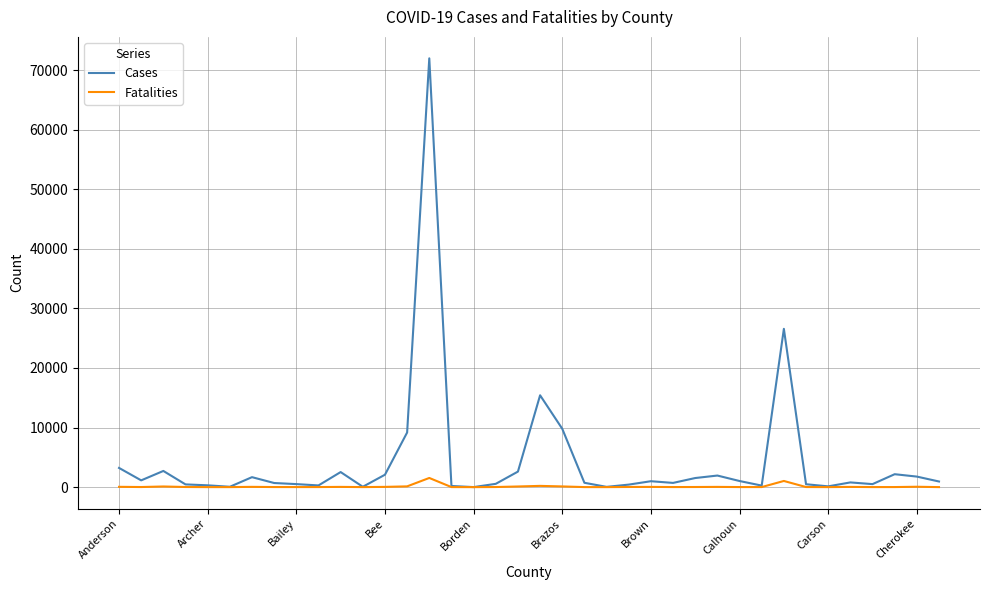

List the series in order of their peak value, lowest first.

Fatalities, Cases